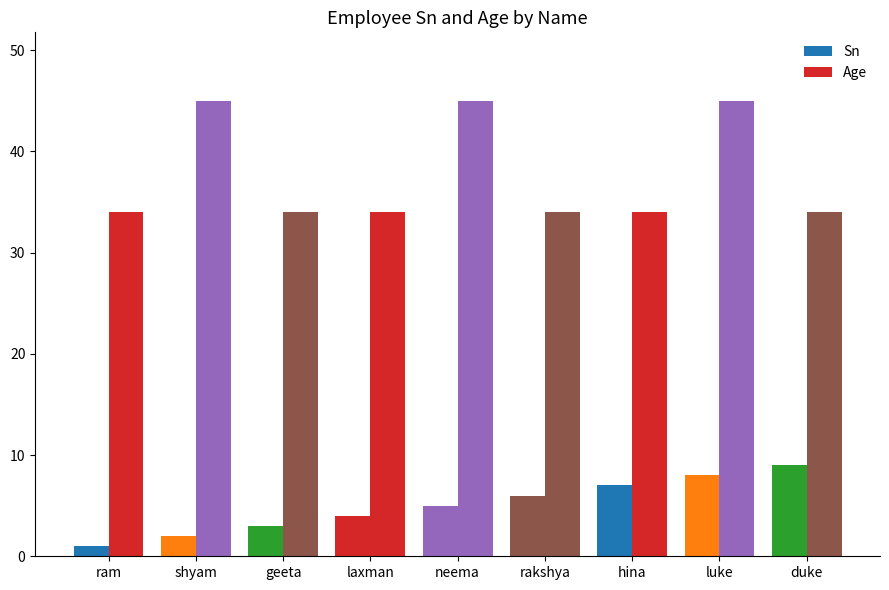

Which has a higher value, rakshya or duke?

duke